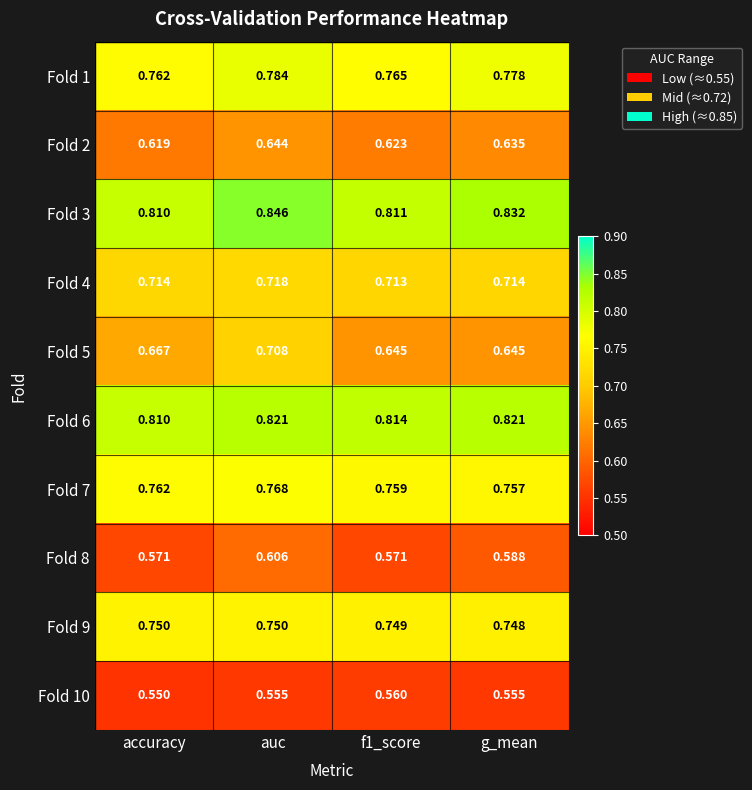

Which label corresponds to the largest value in the chart?

auc